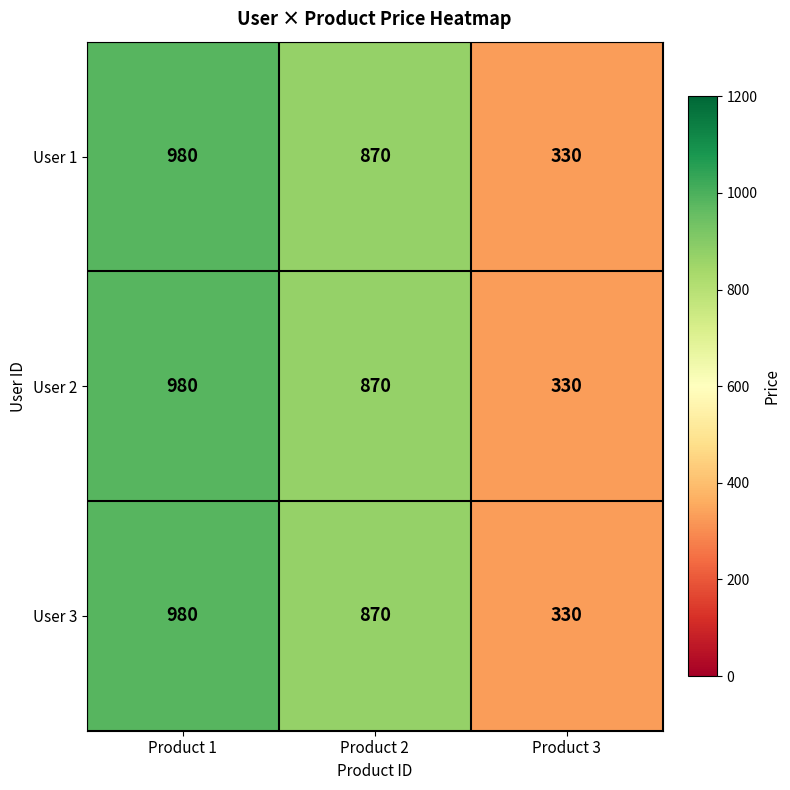

What is the total value across all series at Product 2?

2610